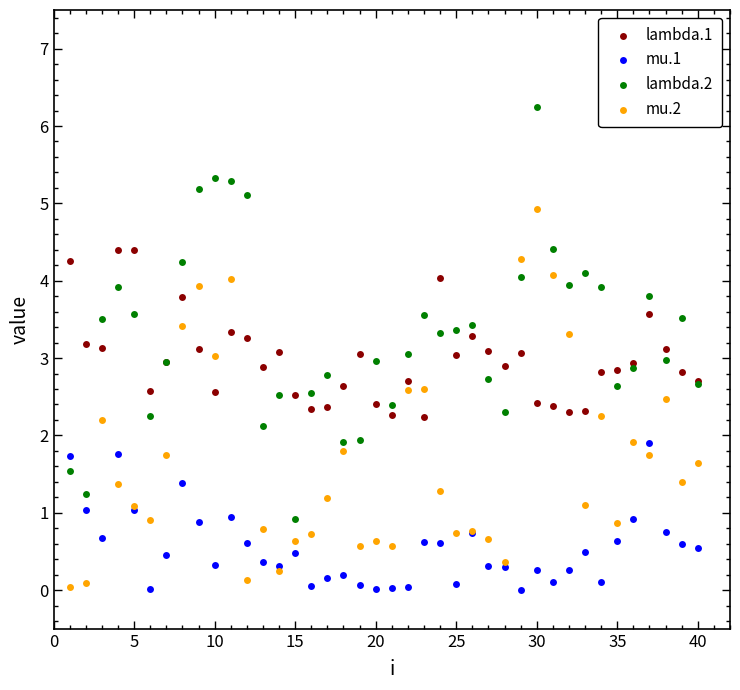

What is the X range (max minus min) for the scatter plot?

39.0